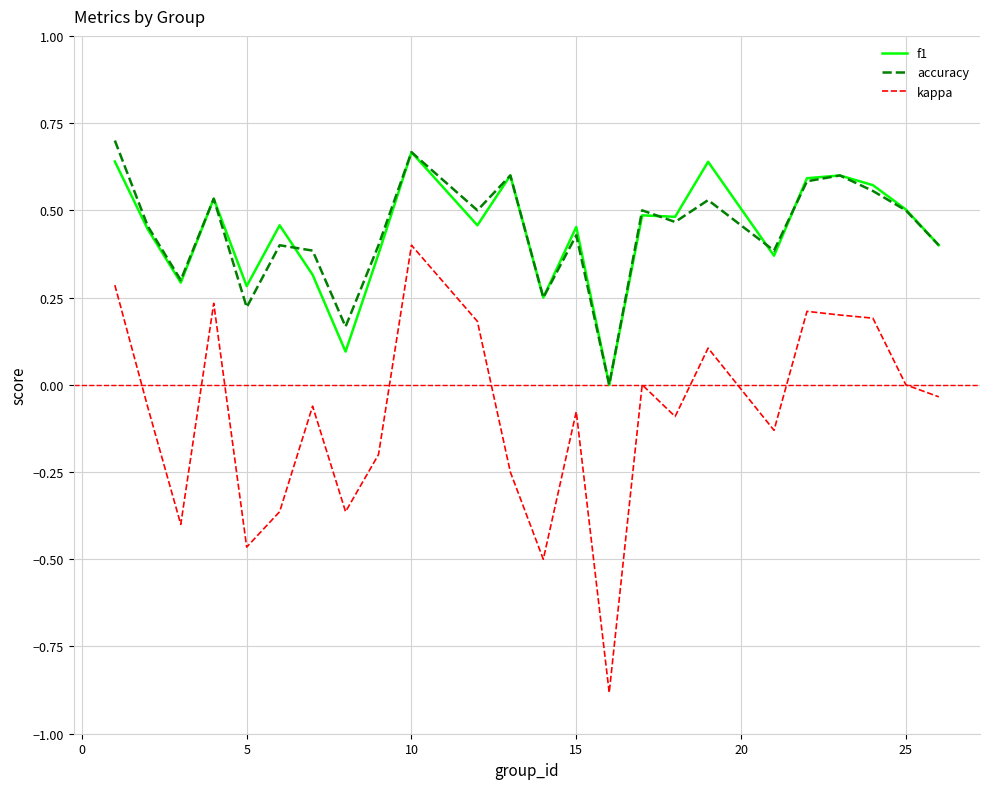

Which series has the largest range (max minus min)?

kappa